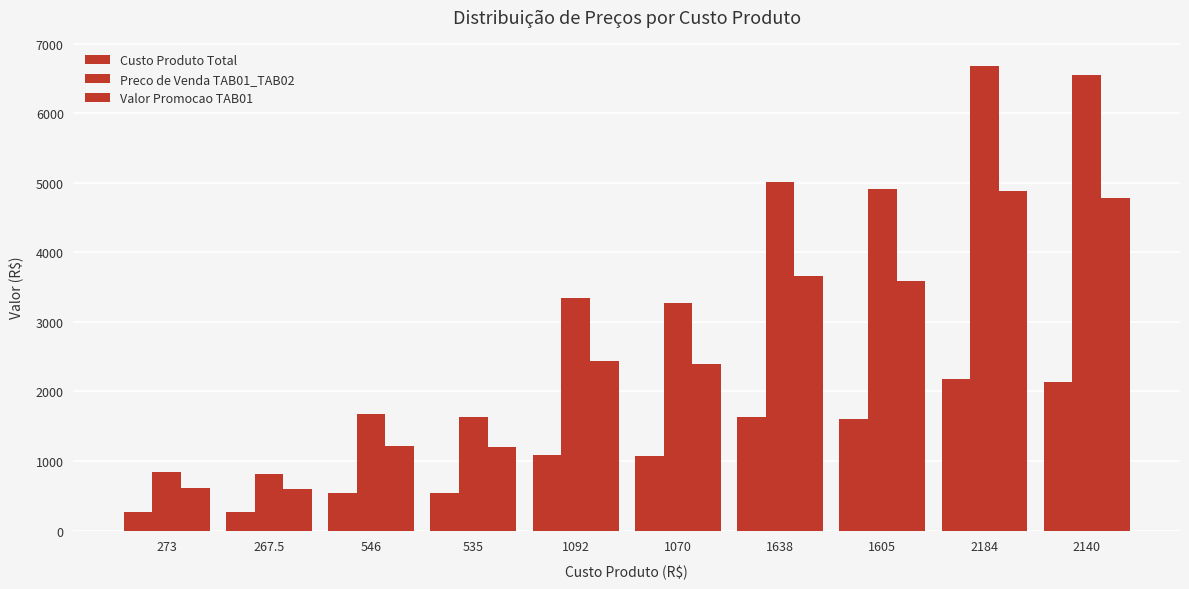

Count the number of data series in this chart.

3